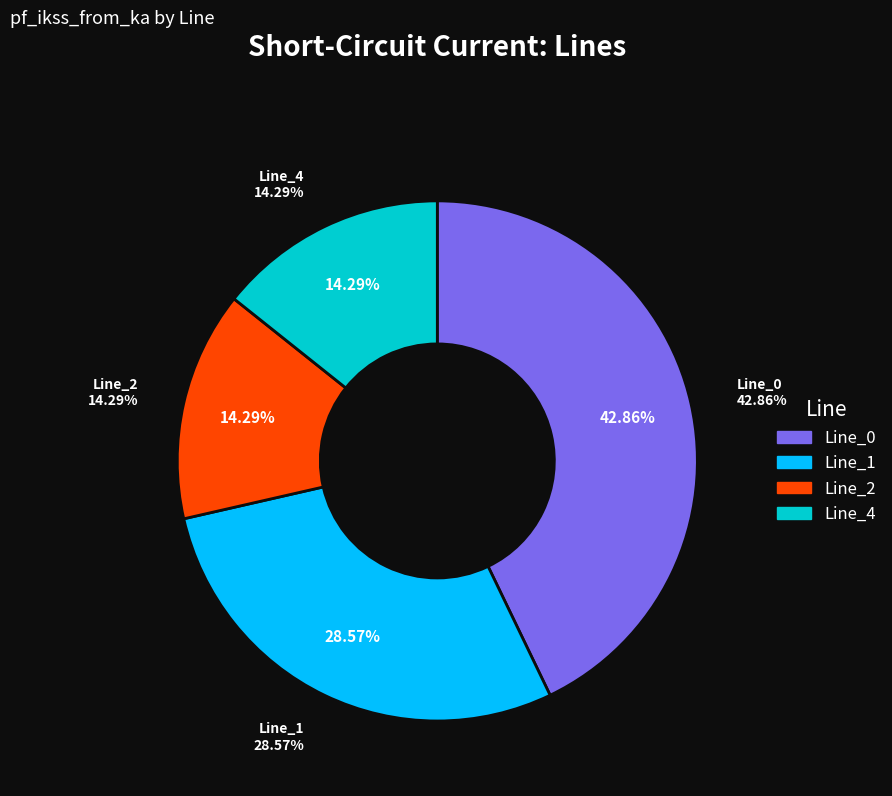

True or false: Line_0 accounts for 43% of the total.

True